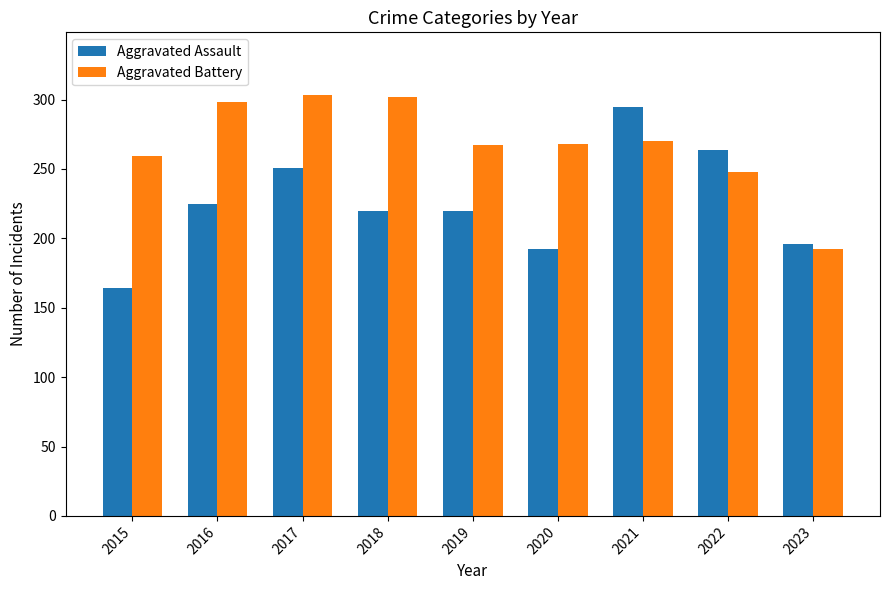

Between 2021 and 2023, which series saw the biggest shift?

Aggravated Assault